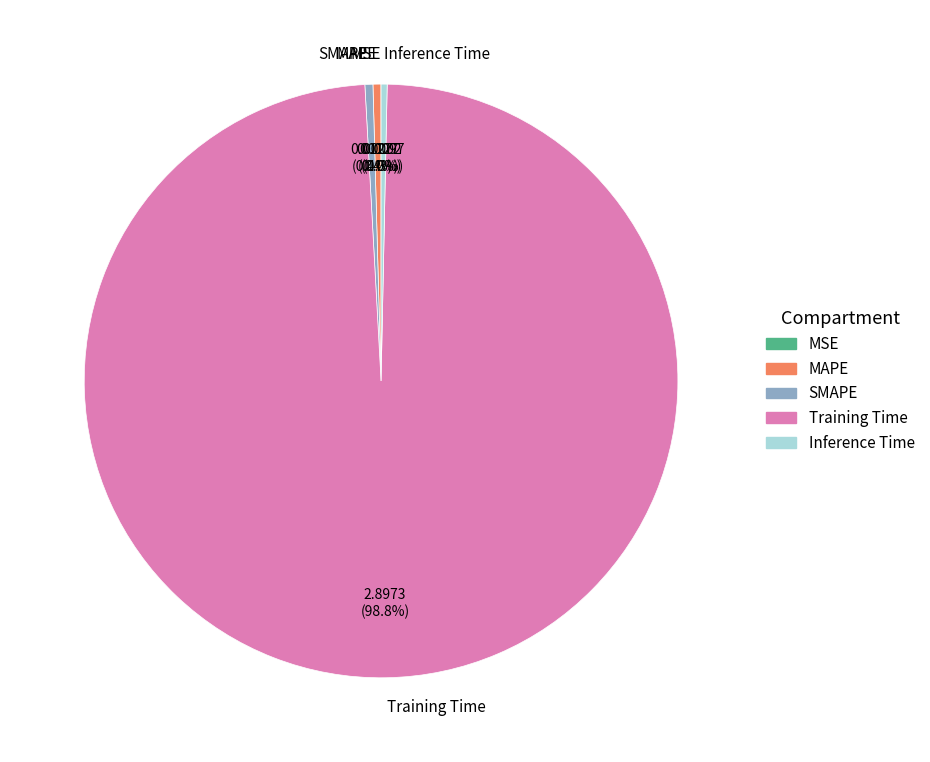

What percentage is NOT represented by SMAPE?

99.6%